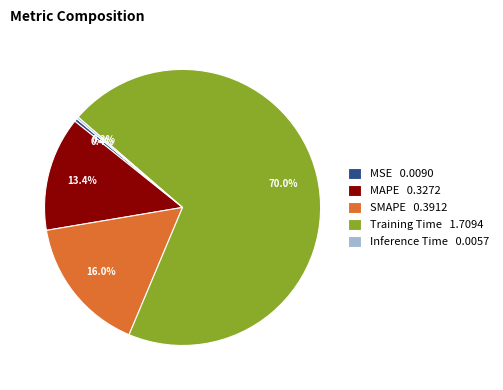

Which has a higher value, Training Time or MAPE?

Training Time